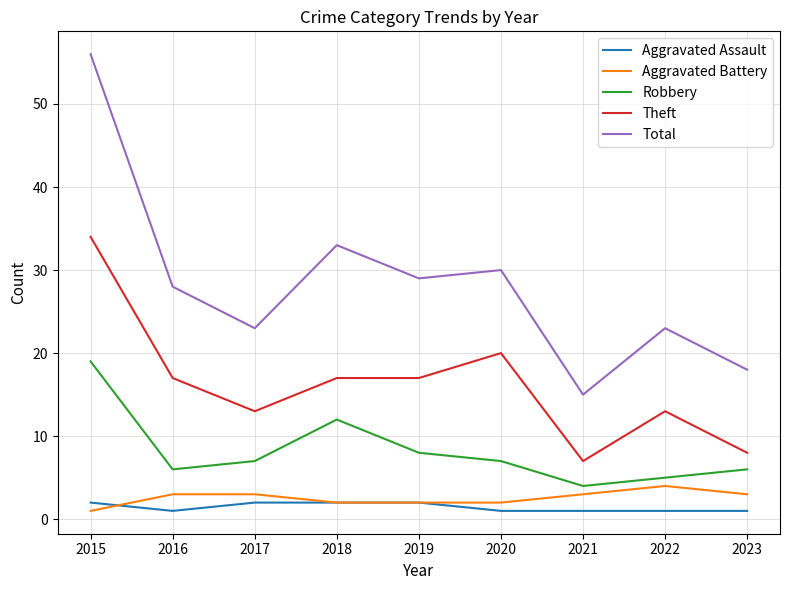

Between 2015 and 2020, which series saw the biggest shift?

Total